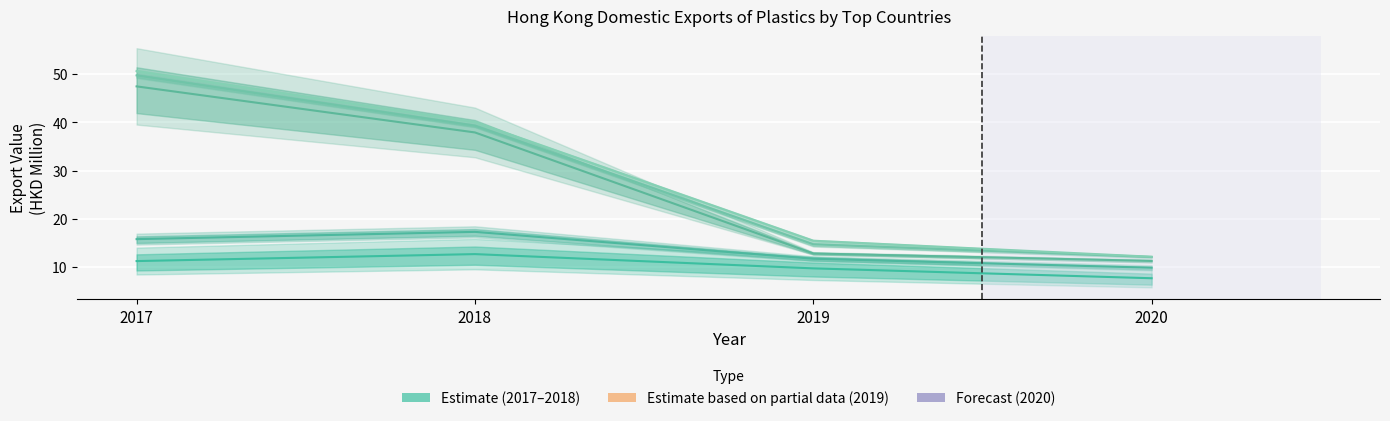

Reading left to right, what are all the values shown in this chart?

MACAU SAR: 2017=11.2	2018=12.6	2019=9.7	2020=7.6
CHINESE MAINLAND: 2017=15.7	2018=17.3	2019=11.7	2020=9.8
U S A: 2017=47.5	2018=37.9	2019=12.8	2020=11.2
SINGAPORE: 2017=49.8	2018=39.3	2019=14.7	2020=12.0
AUSTRALIA: 2017=50.7	2018=40.1	2019=15.4	2020=12.1